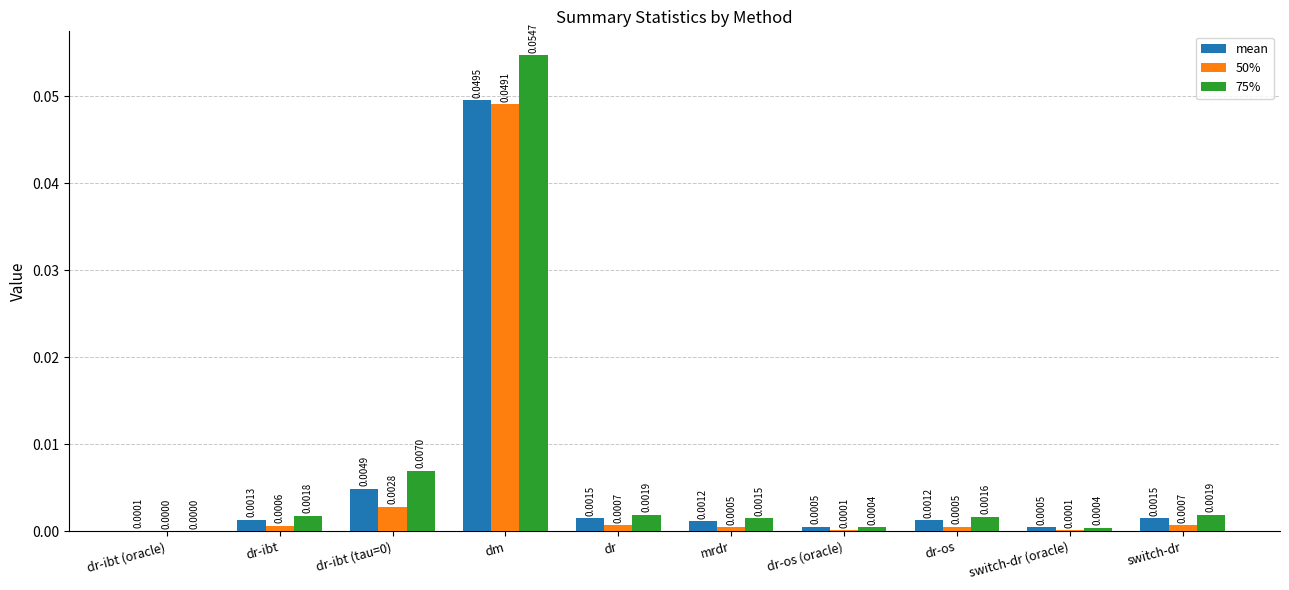

True or false: mean has a value of 0.0 at dr.

True